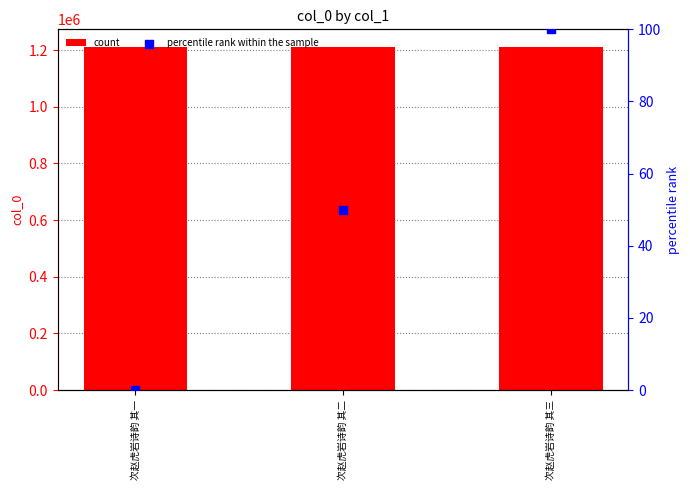

At which category is the sum across all series the highest?

次赵虎岩诗韵 其三